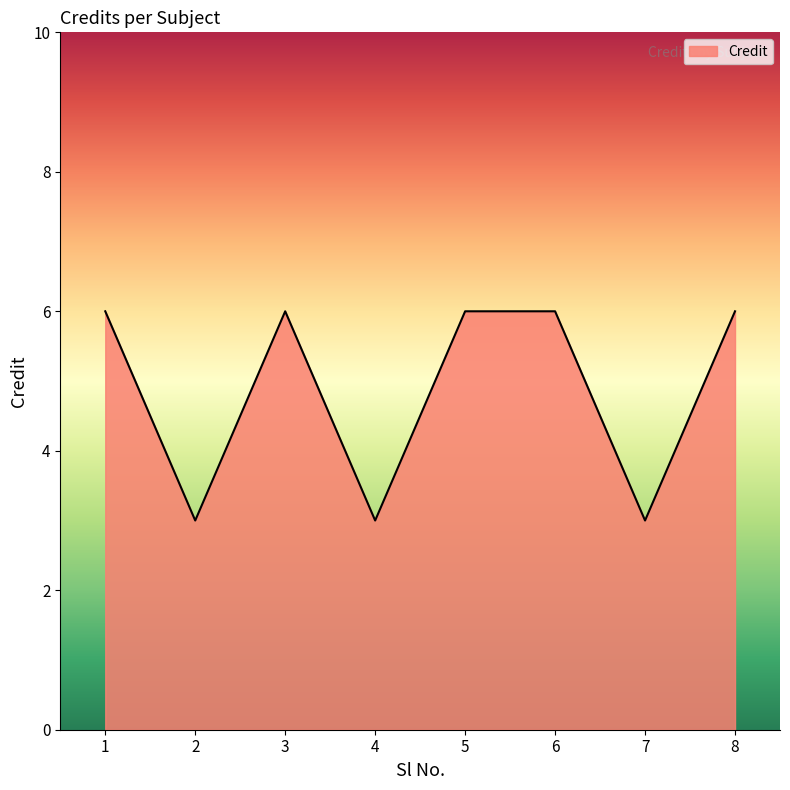

How many lines are shown in the chart?

1